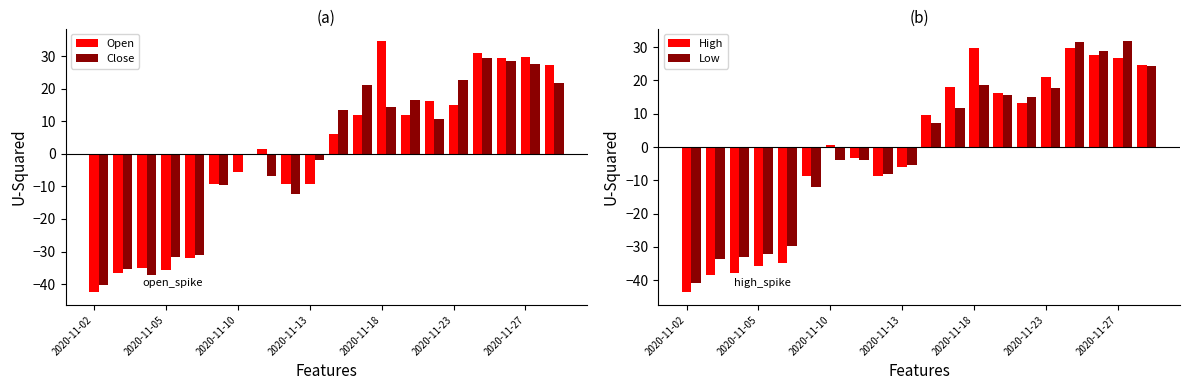

What is the difference between the second highest and minimum values in the High series?

73.4